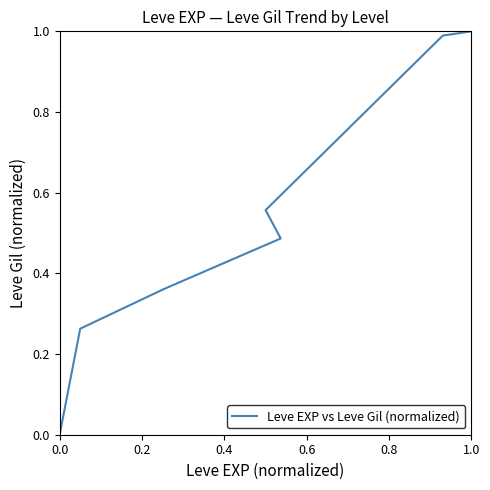

Count the number of data series in this chart.

1